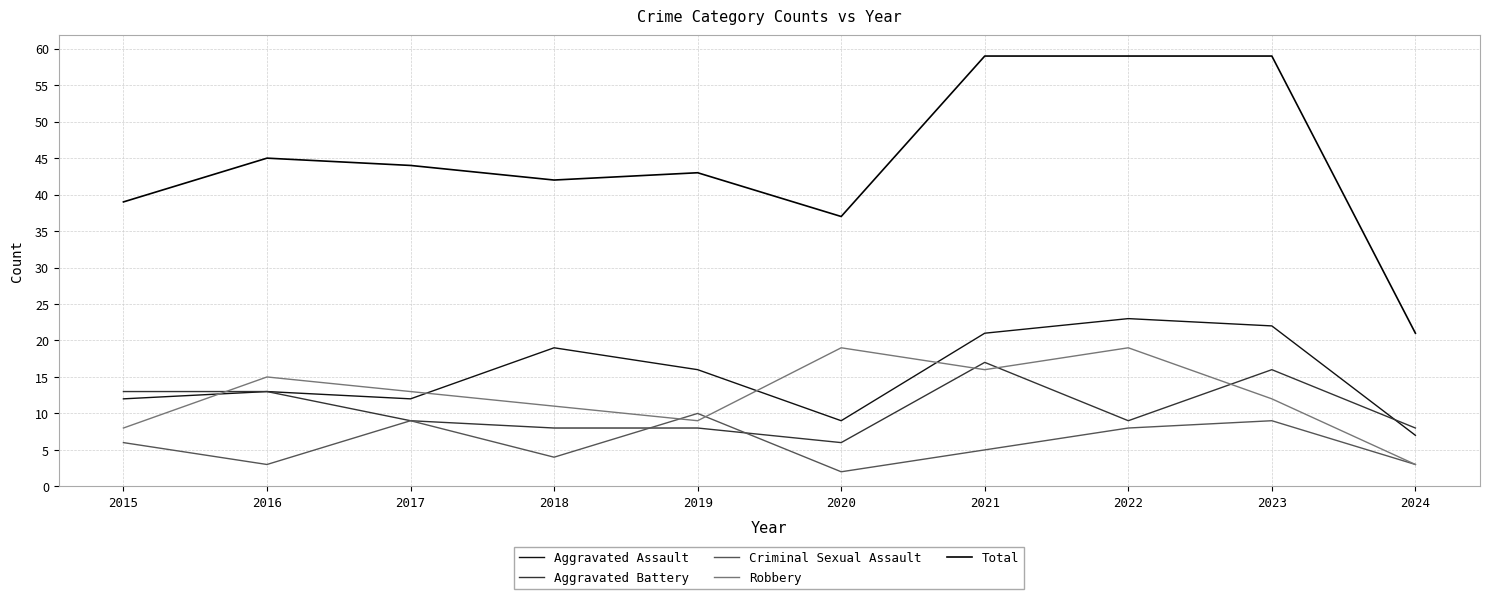

At how many categories does at least one series exceed 6?

10